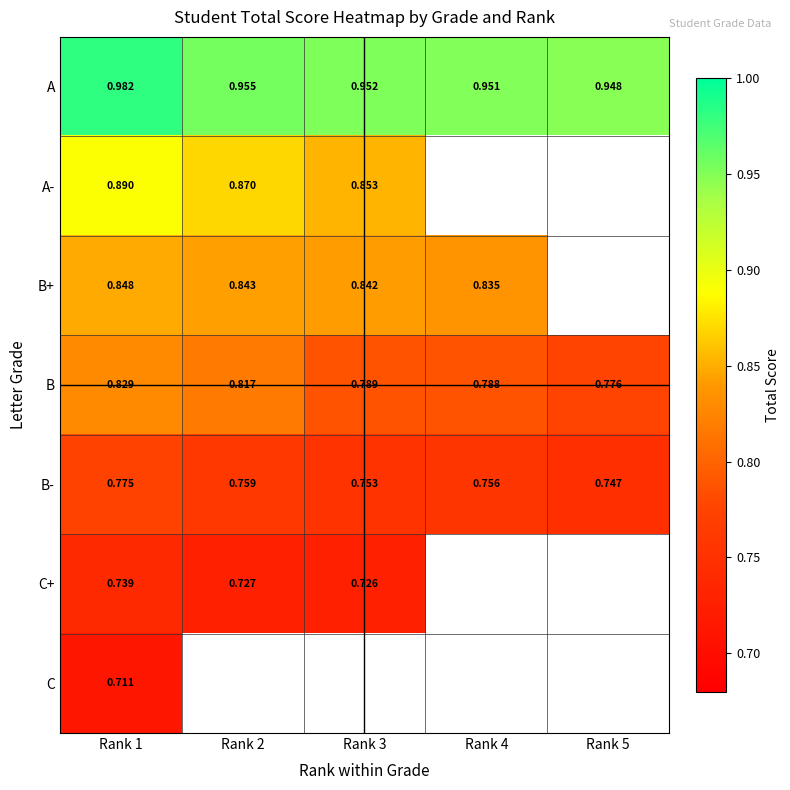

Which series changed the most between Rank 3 and Rank 4?

B+